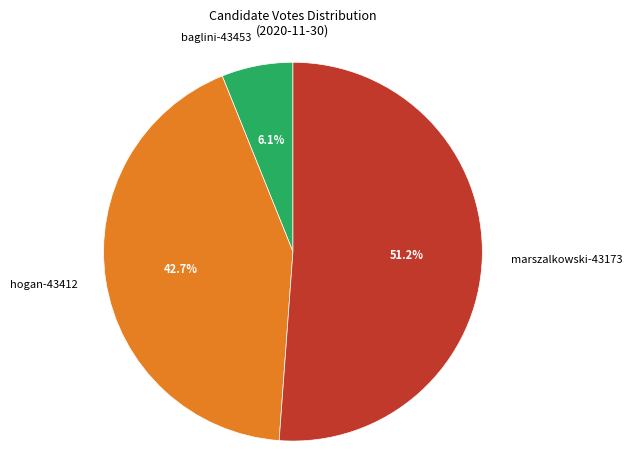

What is the ratio of the value at marszalkowski-43173 to the value at baglini-43453?

8.4